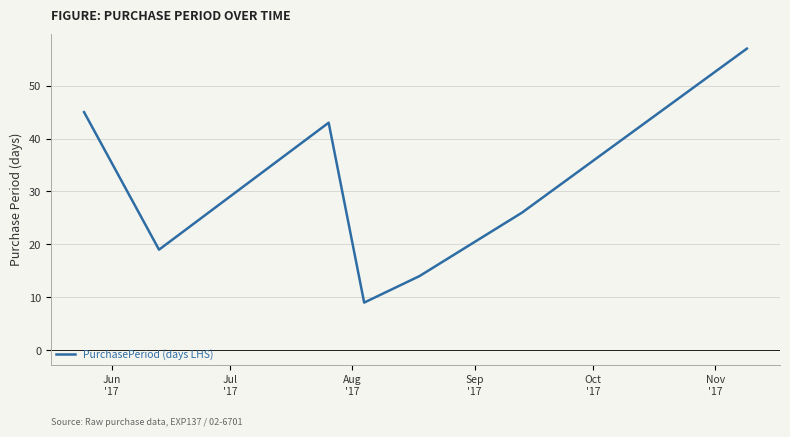

What is the minimum value shown in the chart?

9